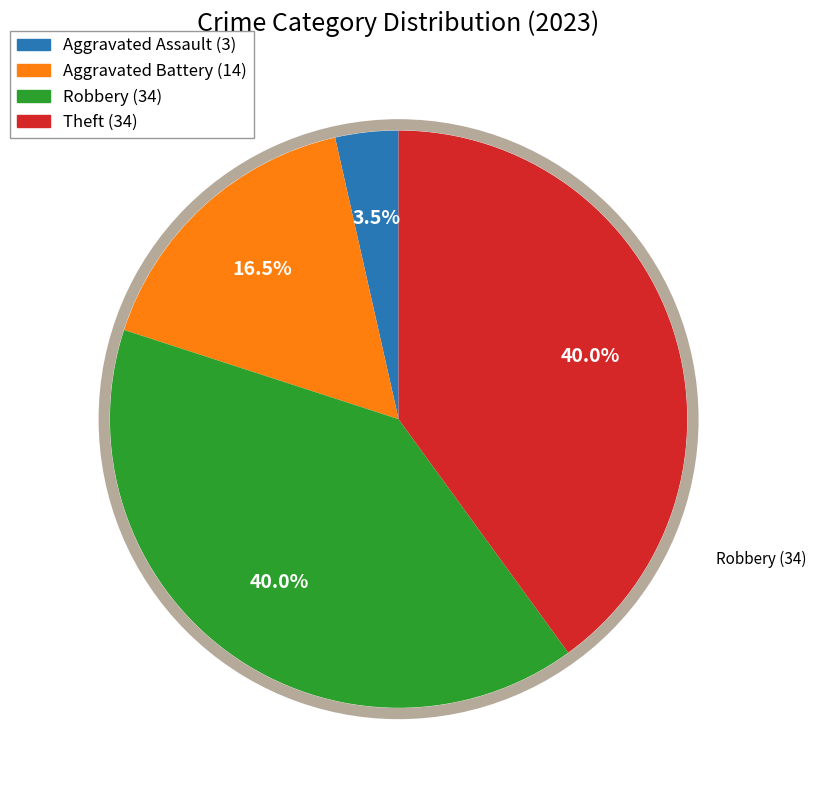

Which has a higher value, Theft or Aggravated Battery?

Theft